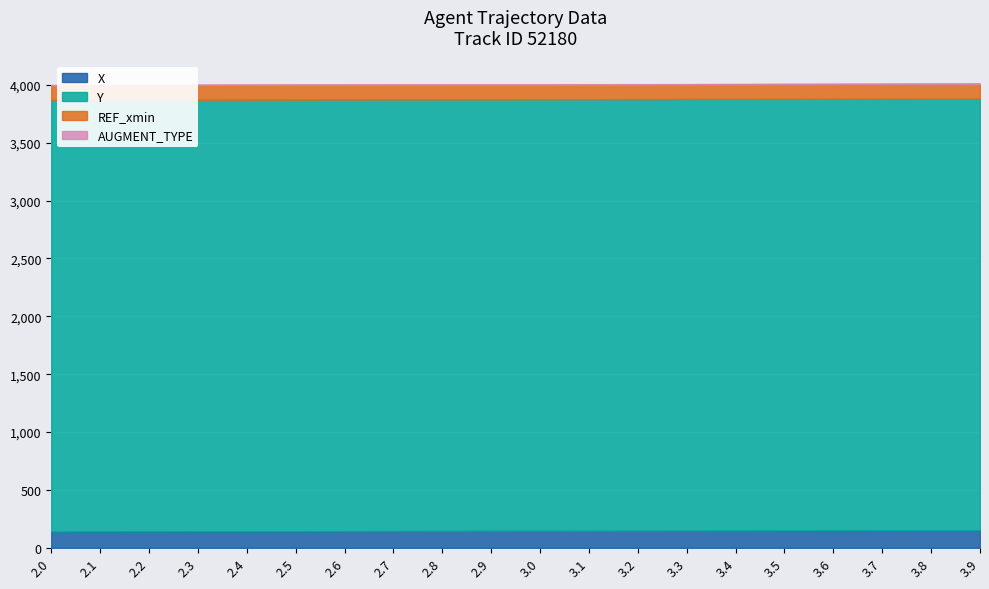

Reading left to right, transcribe all the data shown in this chart.

X: 140.3	141.0	141.6	142.2	142.8	143.4	144.0	144.6	145.2	145.8	146.4	147.0	147.7	148.3	148.8	149.4	150.0	150.6	151.1	151.7
Y: 3728.0	3728.0	3728.0	3728.0	3728.1	3728.1	3728.1	3728.1	3728.1	3728.1	3728.2	3728.2	3728.2	3728.2	3728.2	3728.2	3728.2	3728.3	3728.3	3728.3
REF_xmin: 128.2	128.2	128.2	128.2	128.2	128.2	128.2	128.2	128.2	128.2	128.2	128.2	128.2	128.2	128.2	128.2	128.2	128.2	128.2	128.2
AUGMENT_TYPE: 1.0	1.0	1.0	1.0	1.0	1.0	1.0	1.0	1.0	1.0	1.0	1.0	1.0	1.0	1.0	1.0	1.0	1.0	1.0	1.0